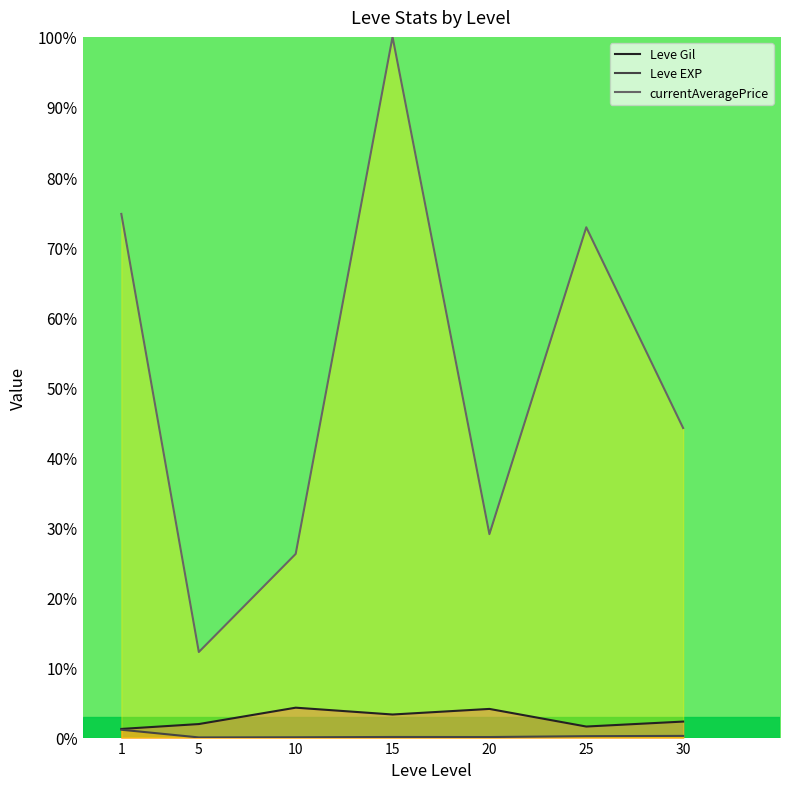

What is the difference between the maximum and second lowest values in the currentAveragePrice series?

73.8